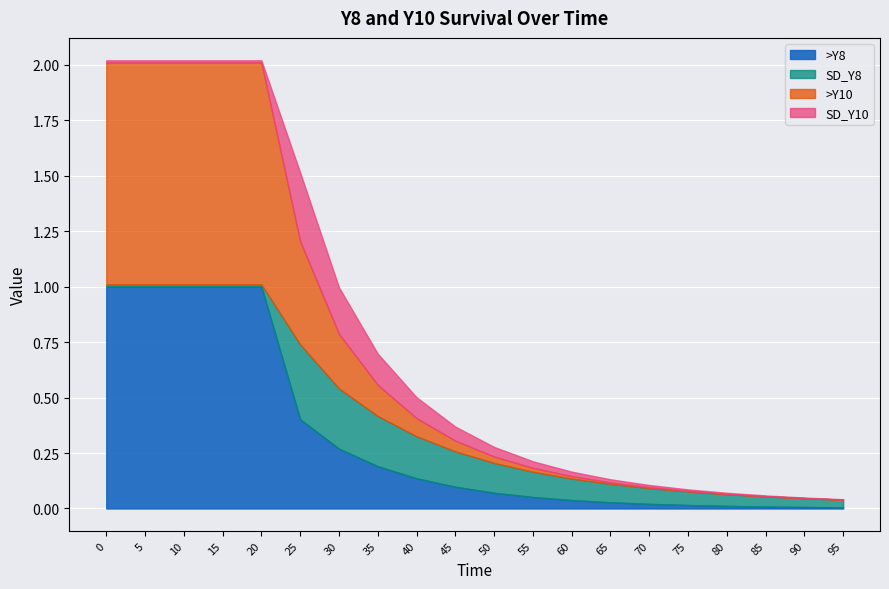

How many lines are shown in the chart?

4